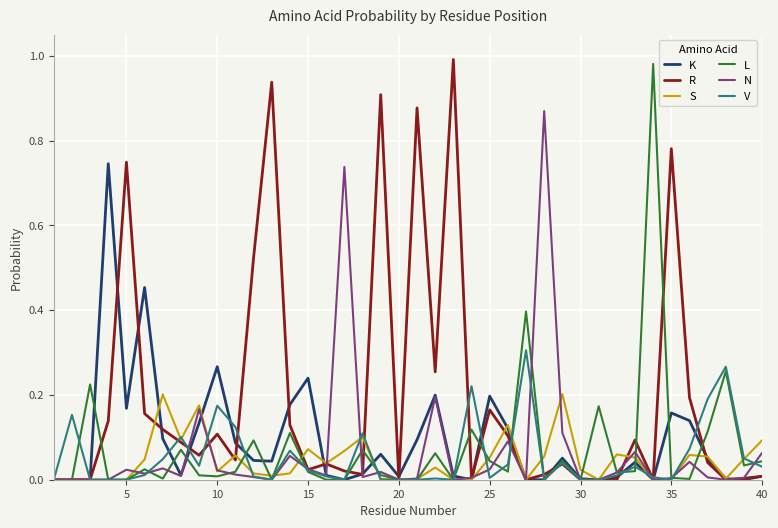

Which series has the largest total across all categories?

R